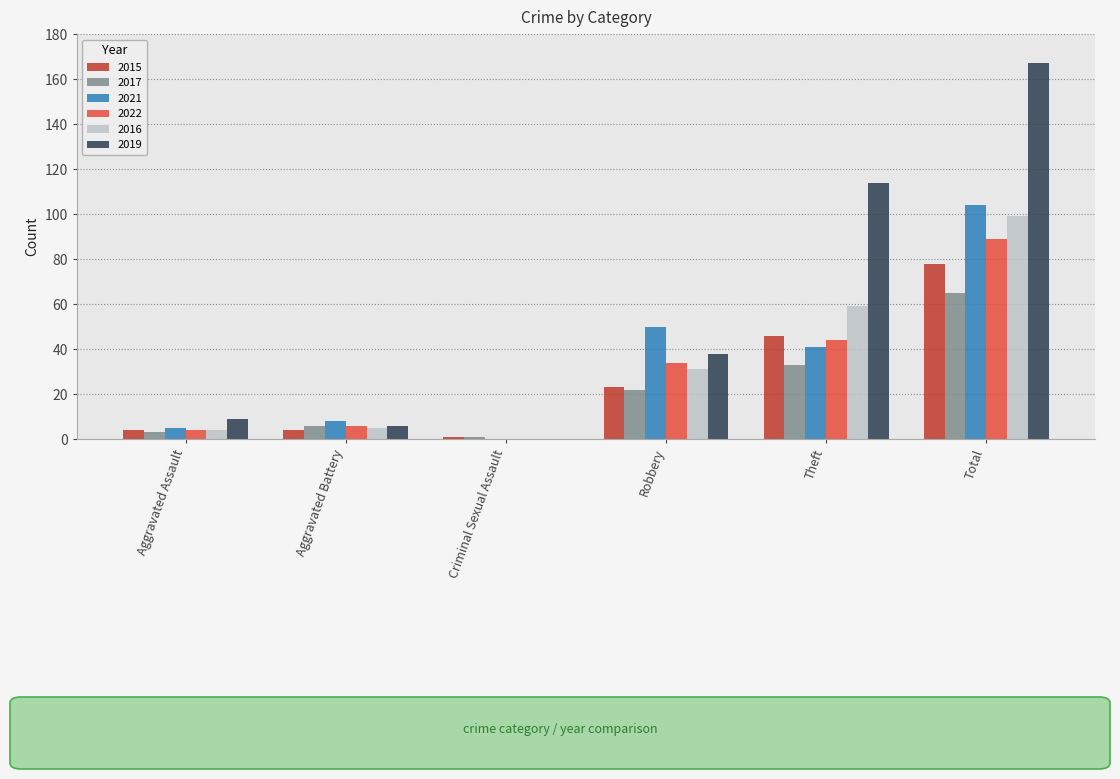

What is the total value across all series at Aggravated Battery?

35